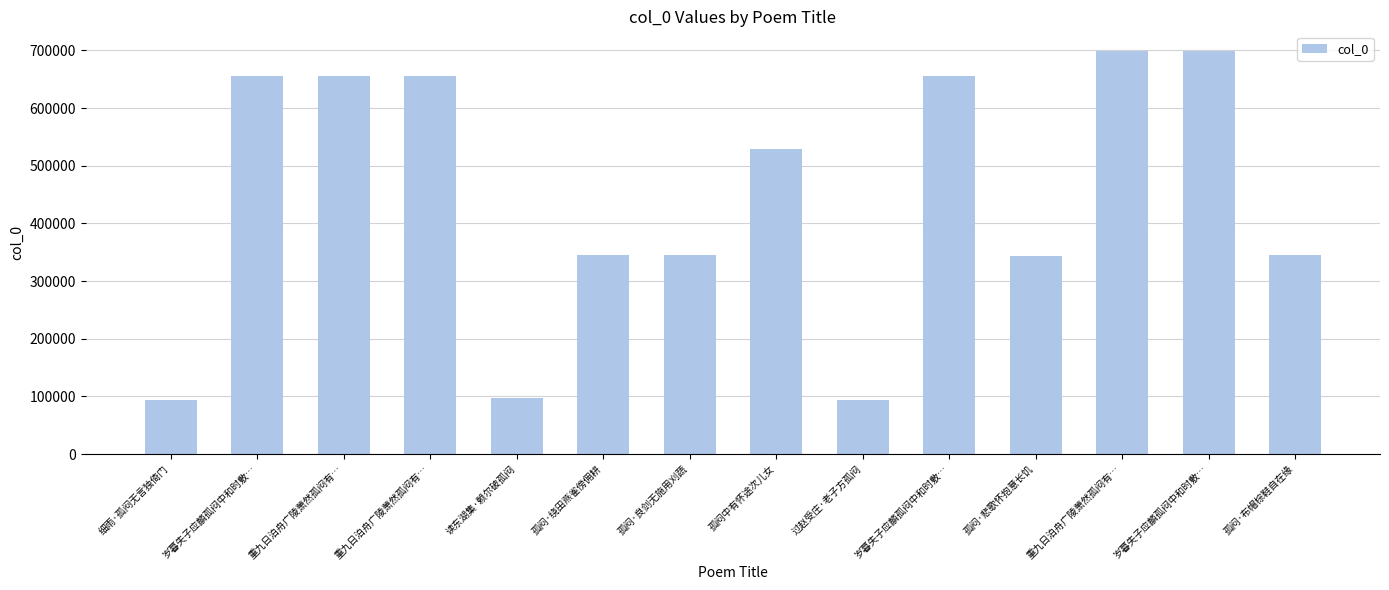

The chart shows a value of 53298 at 过赵受庄·老子方孤闷. True or false?

False